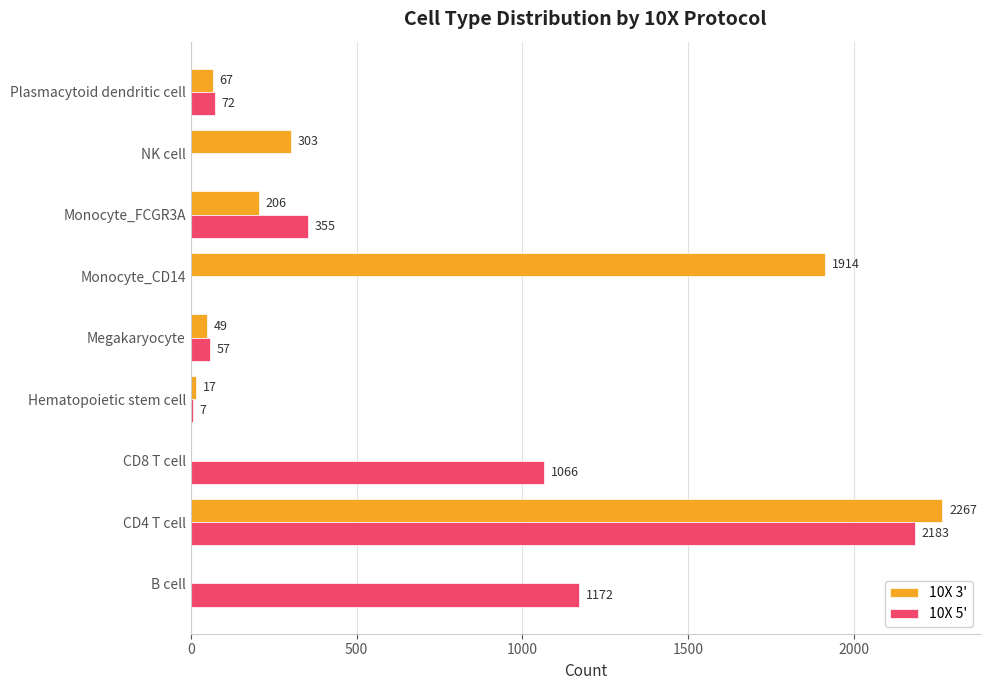

Between Megakaryocyte and Monocyte_FCGR3A, which series saw the biggest shift?

10X 5'